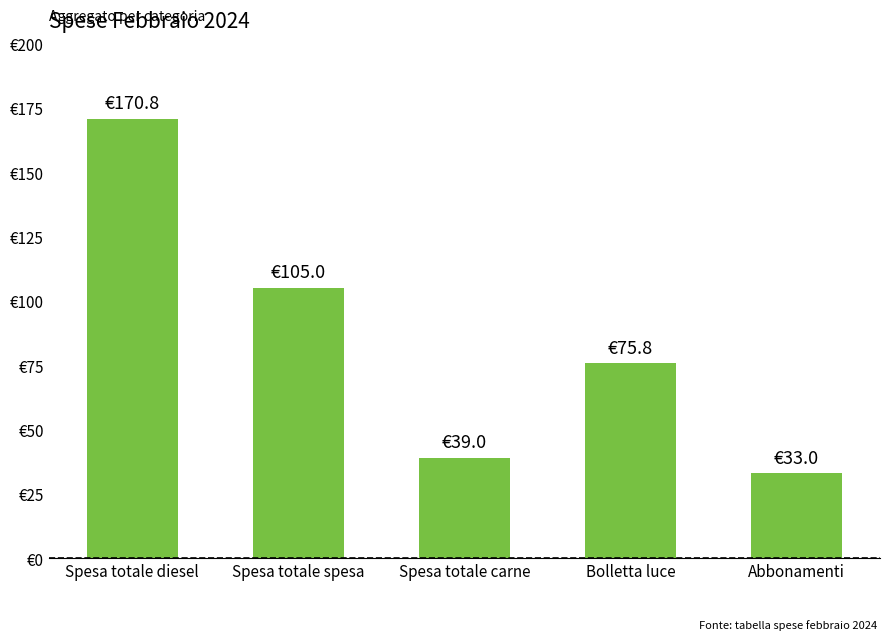

List the labels in order of value, smallest first.

Abbonamenti, Spesa totale carne, Bolletta luce, Spesa totale spesa, Spesa totale diesel